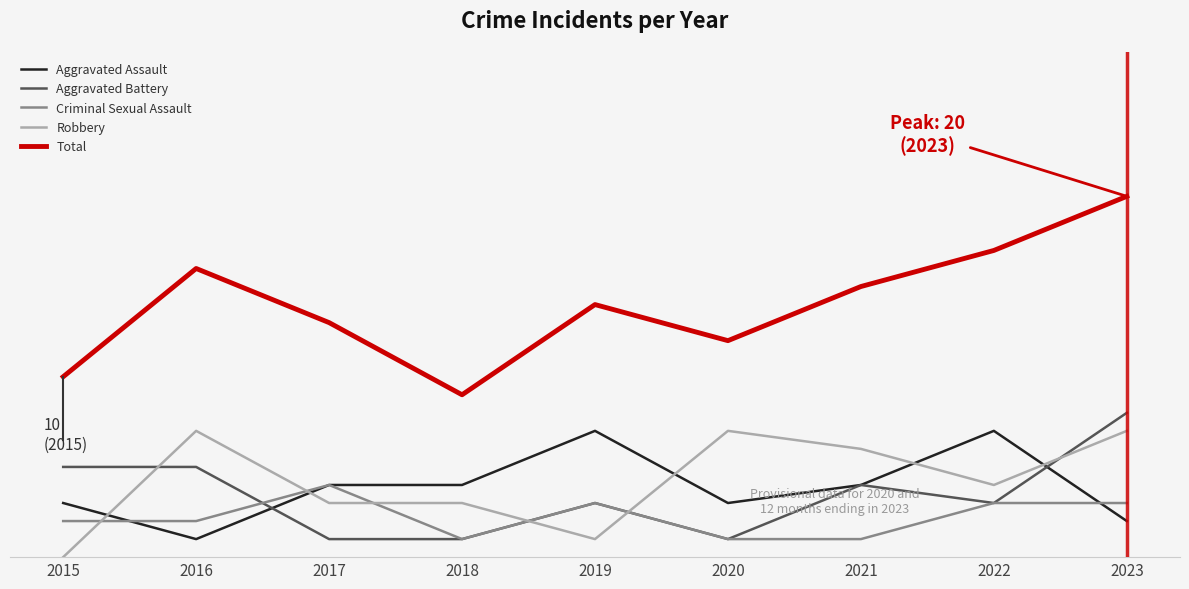

Rank the categories by Aggravated Assault value from lowest to highest.

2016, 2023, 2015, 2020, 2017, 2018, 2021, 2019, 2022